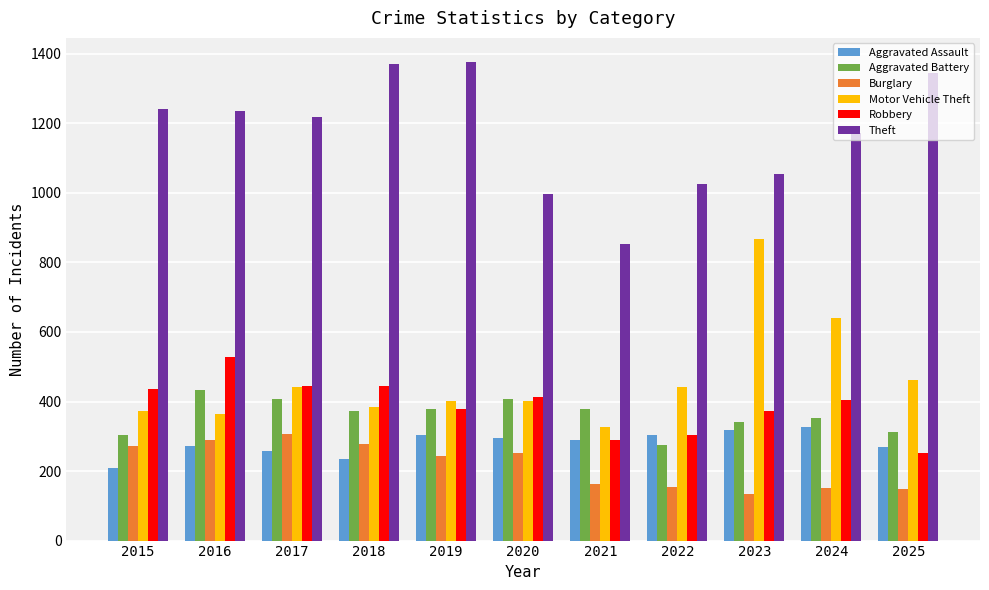

What is the total value across all series at 2021?

2300